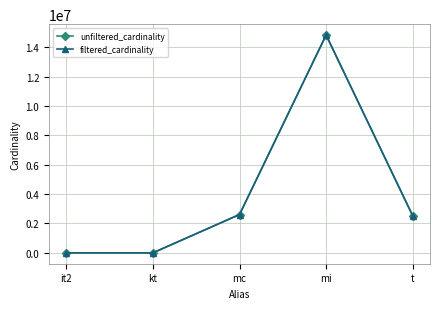

At how many categories does at least one series exceed 4531021?

1